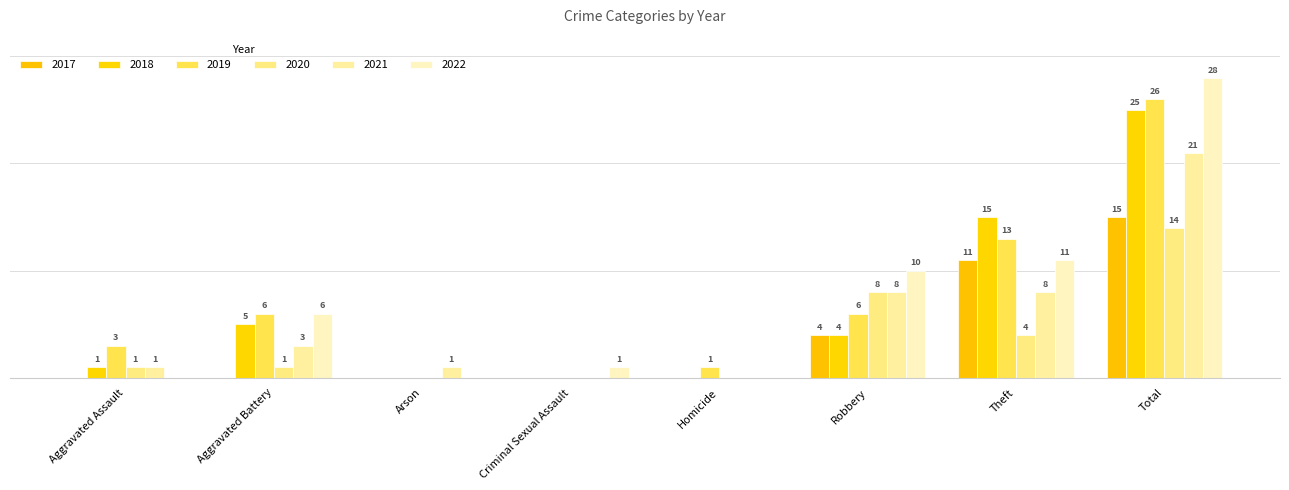

Rank the series at Criminal Sexual Assault from lowest to highest value.

2019, 2020, 2018, 2021, 2017, 2022